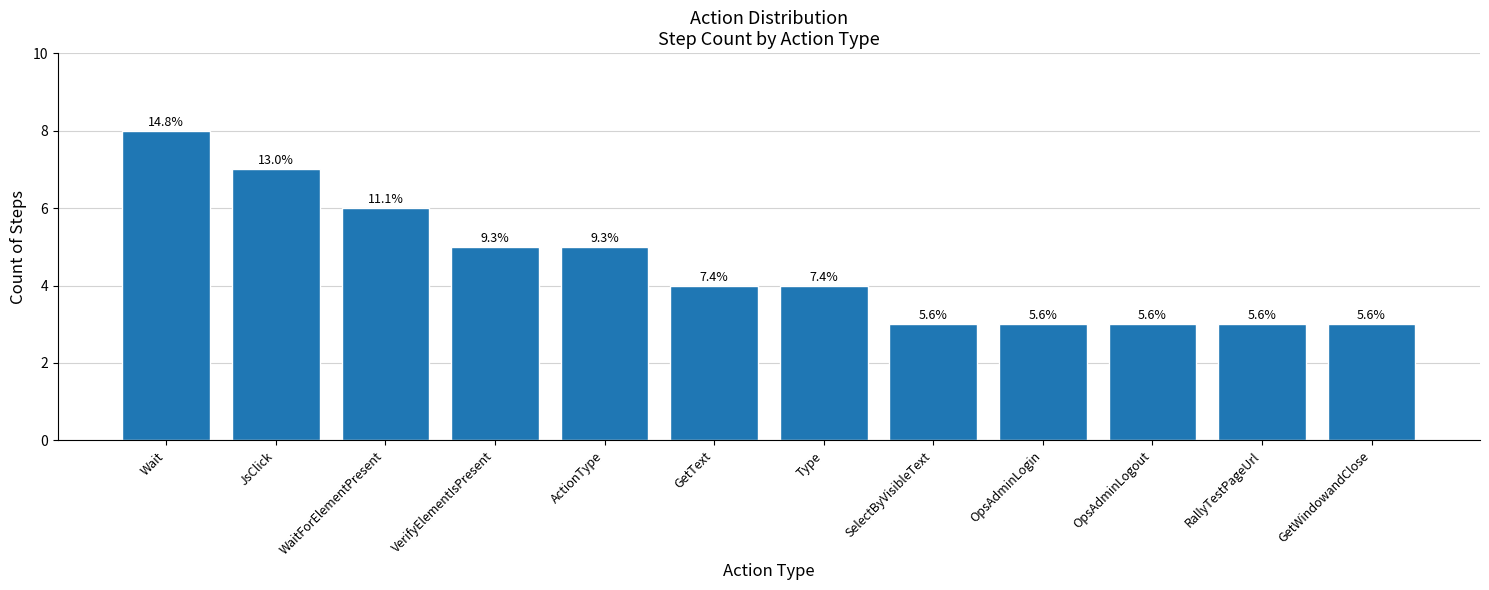

Between Type and GetWindowandClose, which is larger?

Type